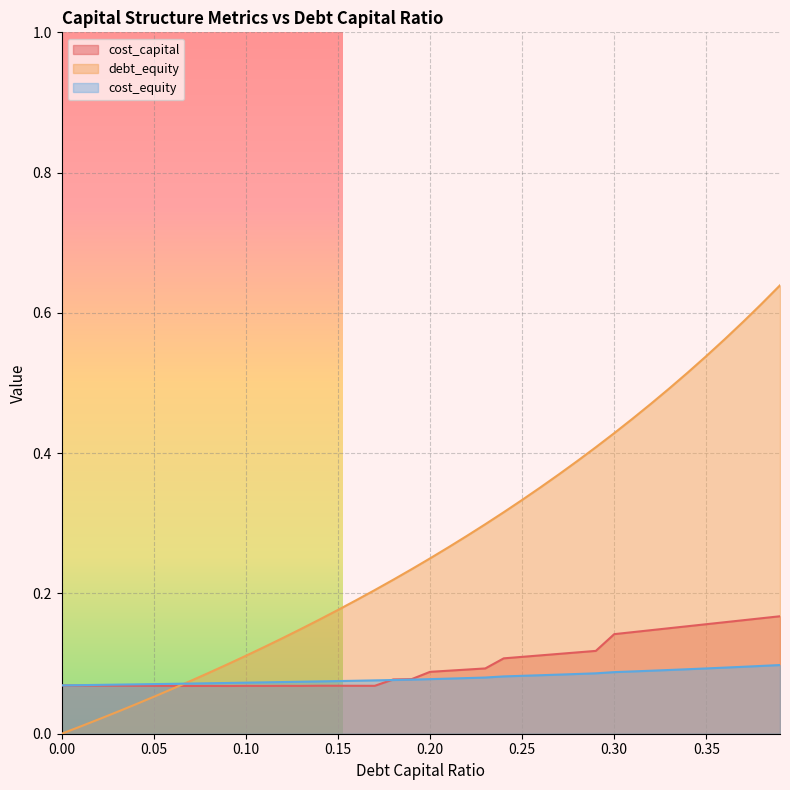

How many lines are shown in the chart?

3